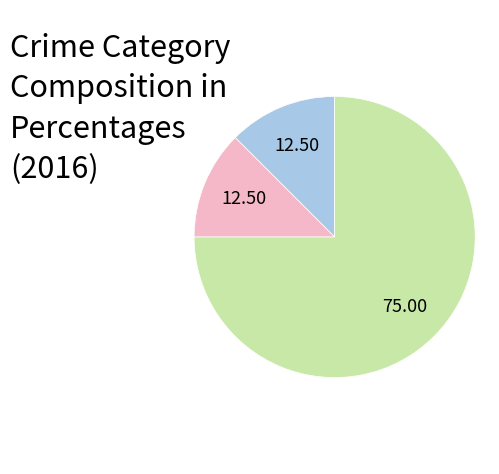

Is there any slice that represents more than half of the pie?

Yes